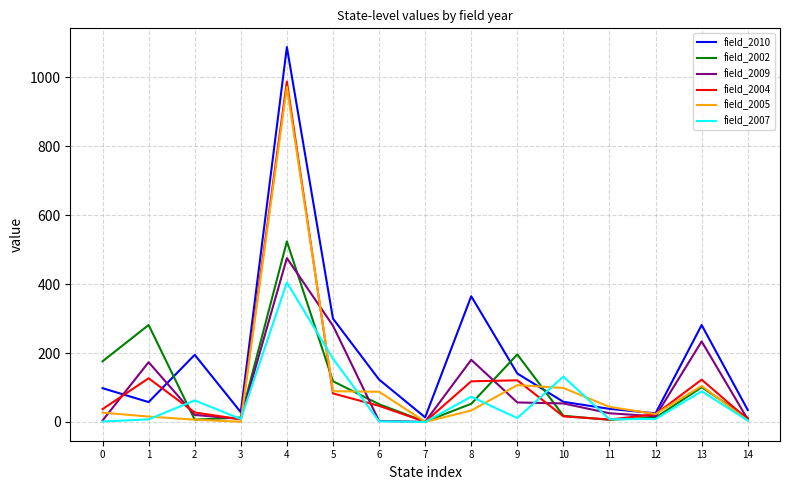

What is the highest value of the field_2005 series?

972.4